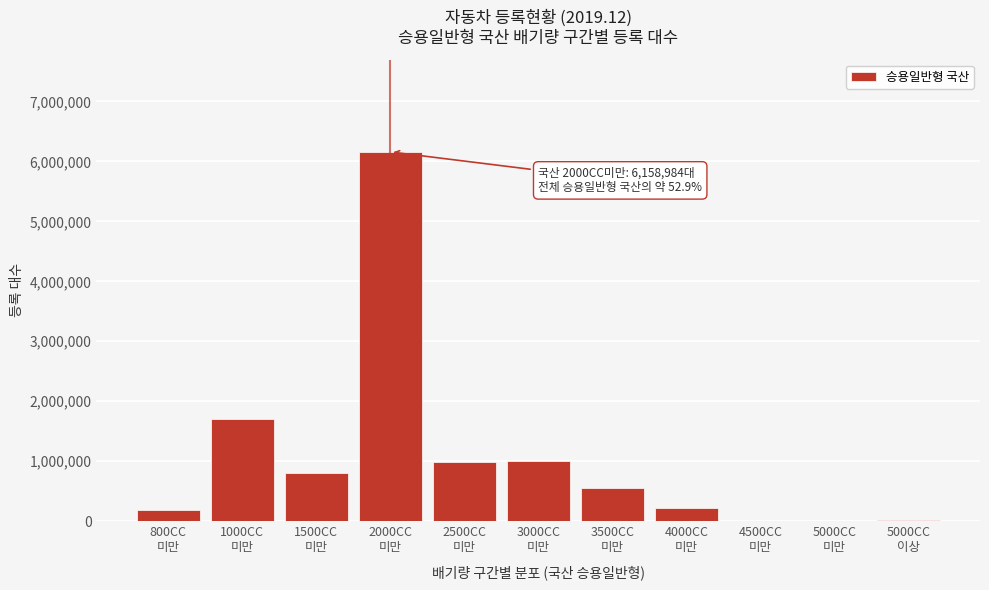

What is the maximum value shown in the chart?

6158984